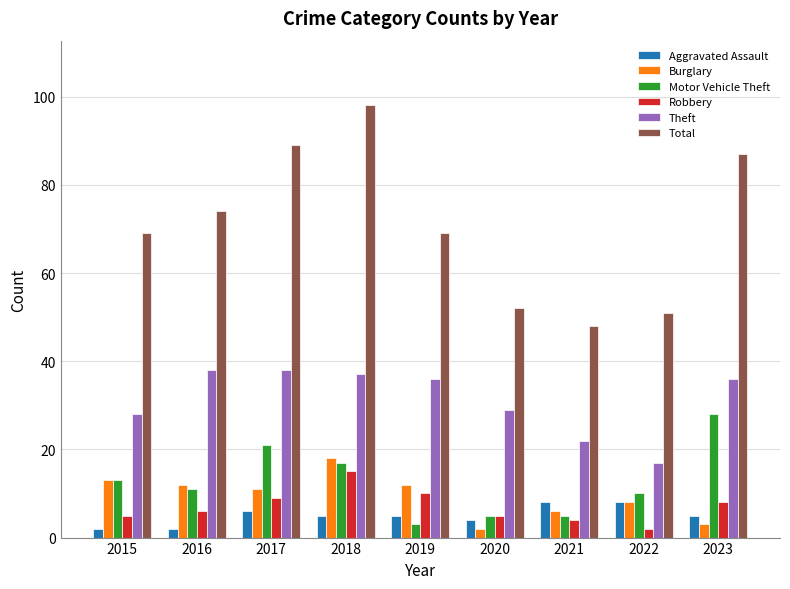

Which series has the widest spread of values?

Total